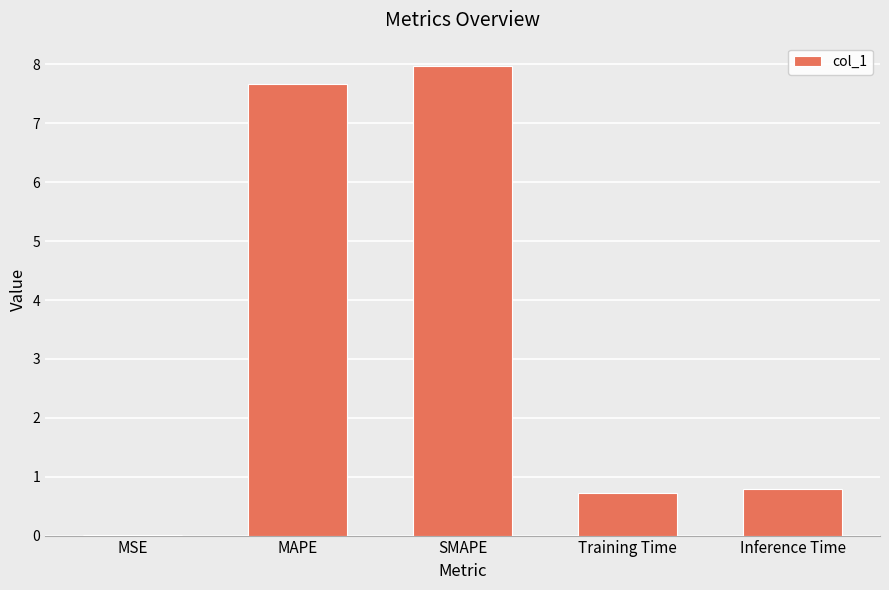

What is the sum of the values at SMAPE and MAPE?

15.6